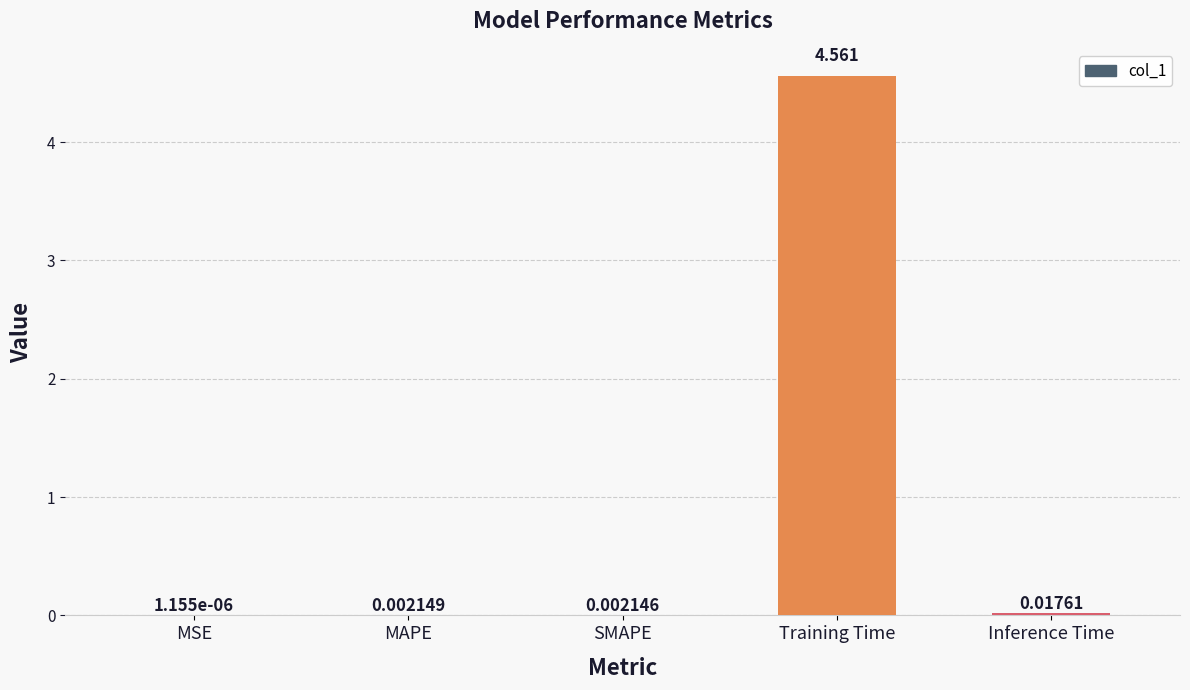

Between Inference Time and Training Time, which is larger?

Training Time